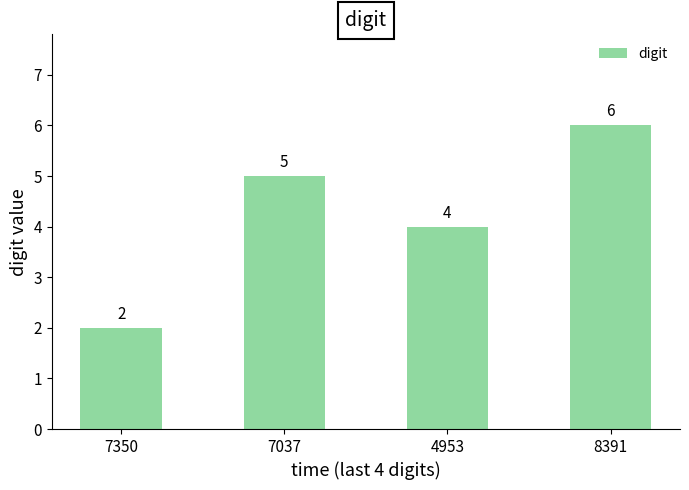

What is the approximate value at 8391?

6